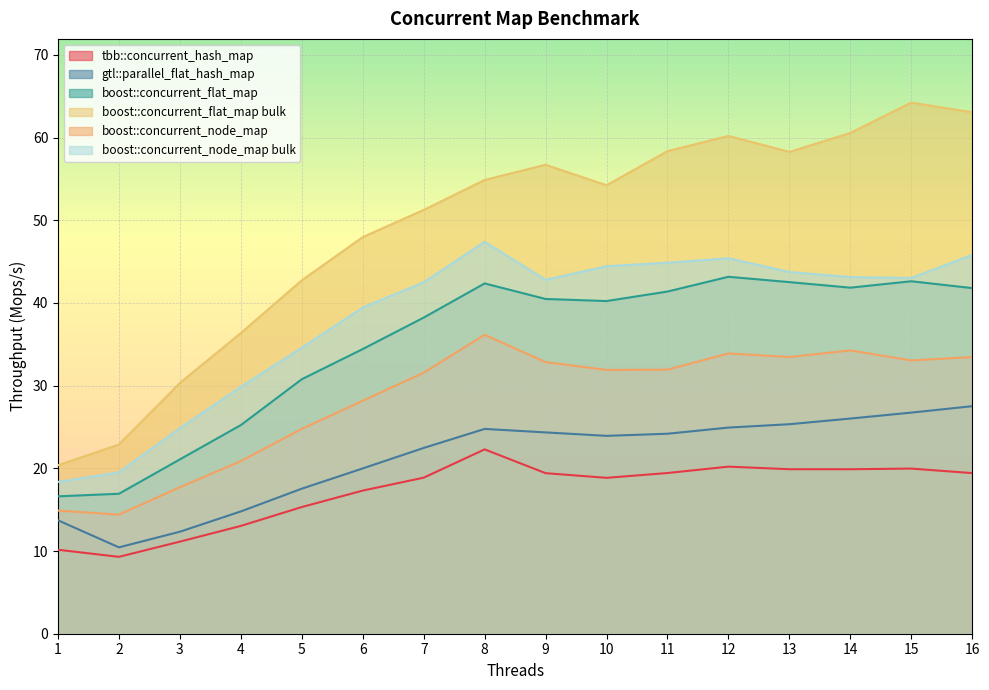

What value does the boost::concurrent_flat_map bulk series have at 13?

58.3